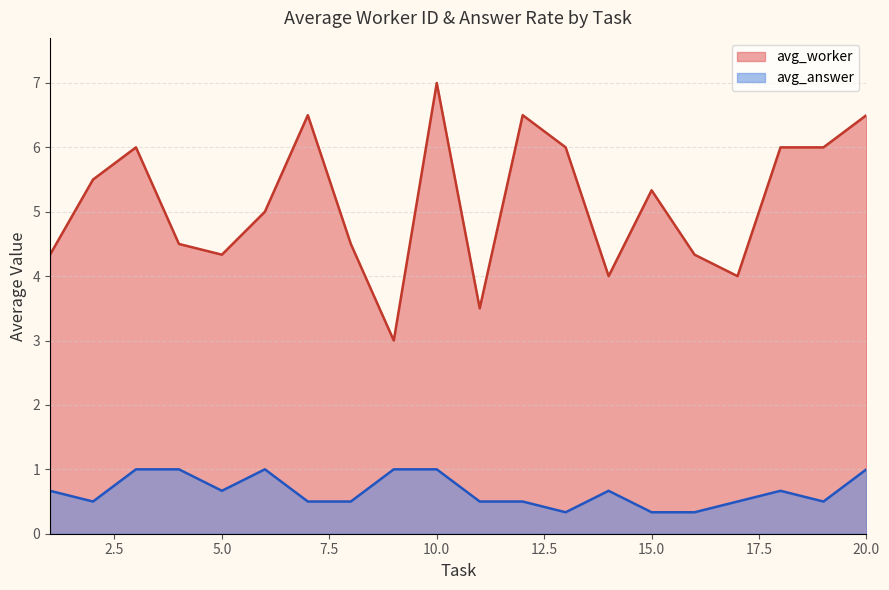

At which category is the sum across all series the highest?

10.0